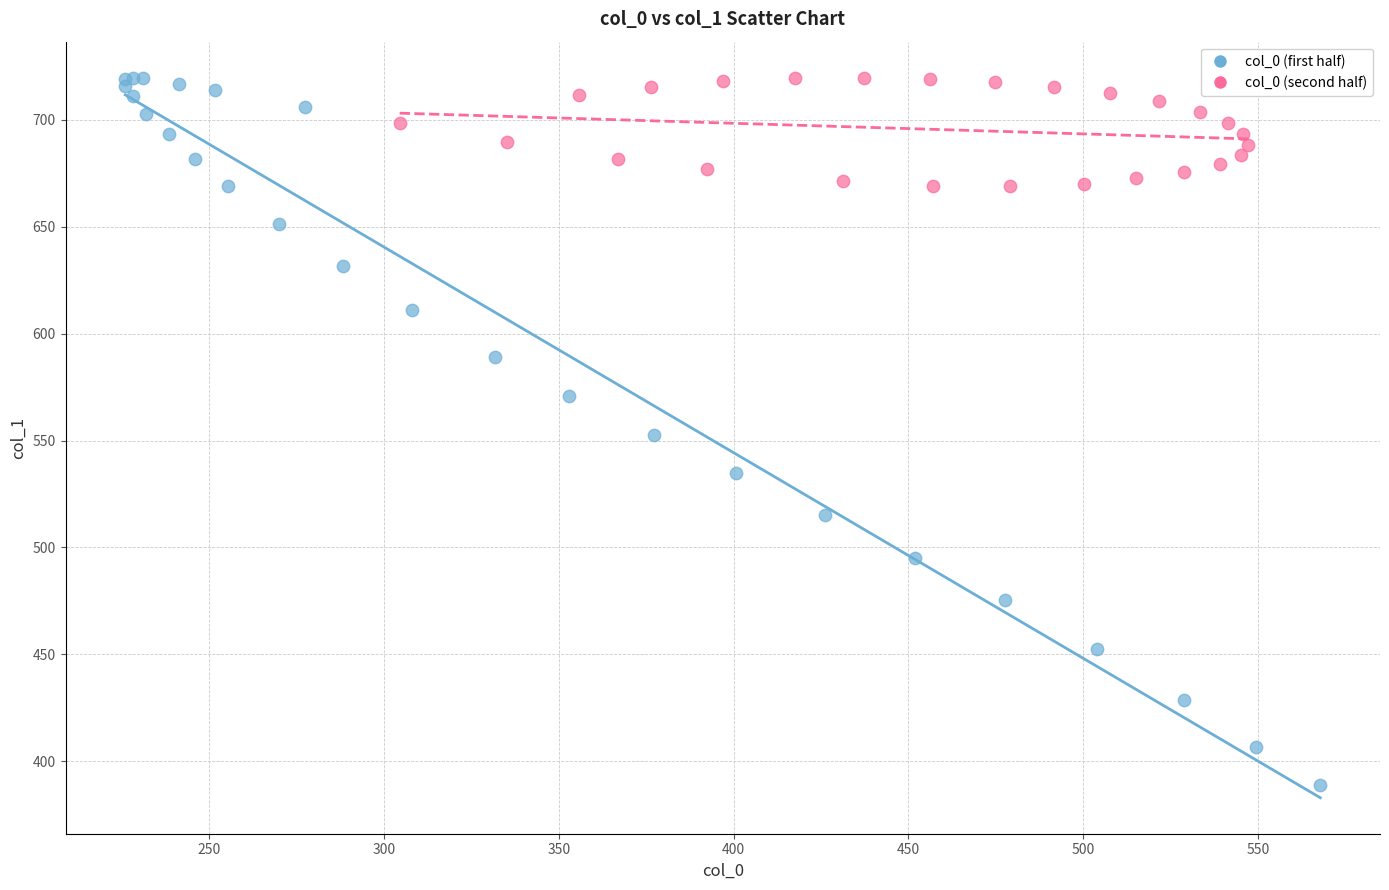

Which series has the largest Y range (max minus min)?

col_0 (first half)